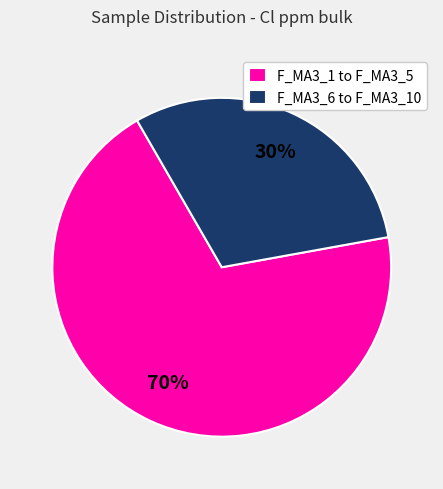

To the nearest percent, what is the average slice percentage?

50%